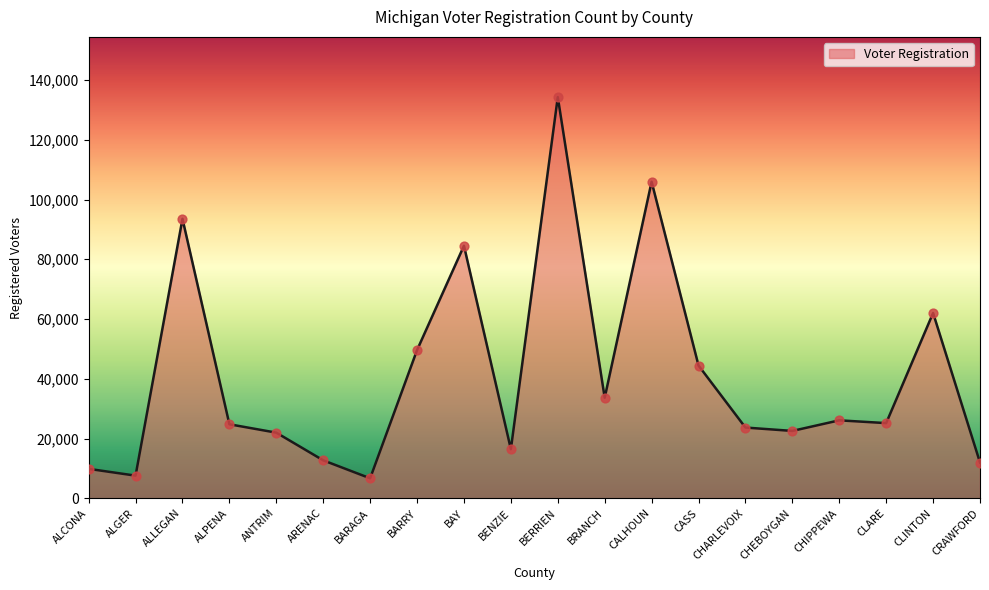

What is the ratio of the value at ALLEGAN to the value at CLINTON?

1.5